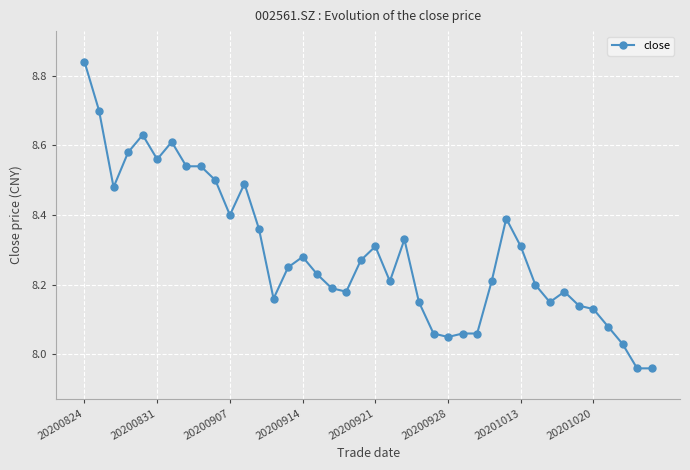

How many points are lower than both their immediate neighbors (excluding endpoints)?

8